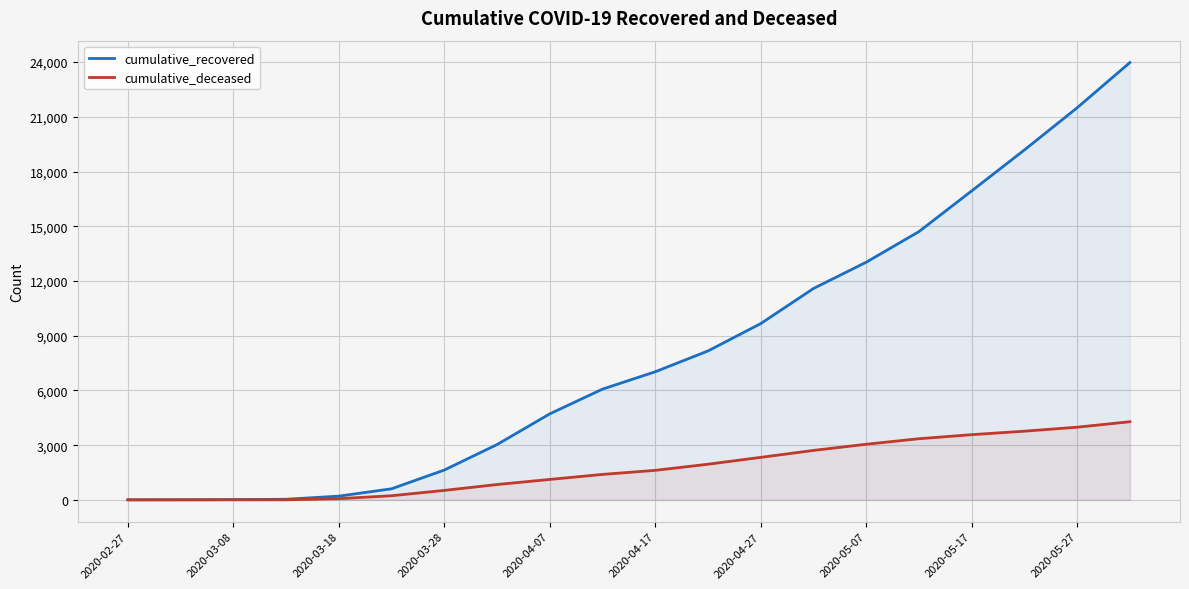

At how many categories does at least one series exceed 15858?

4